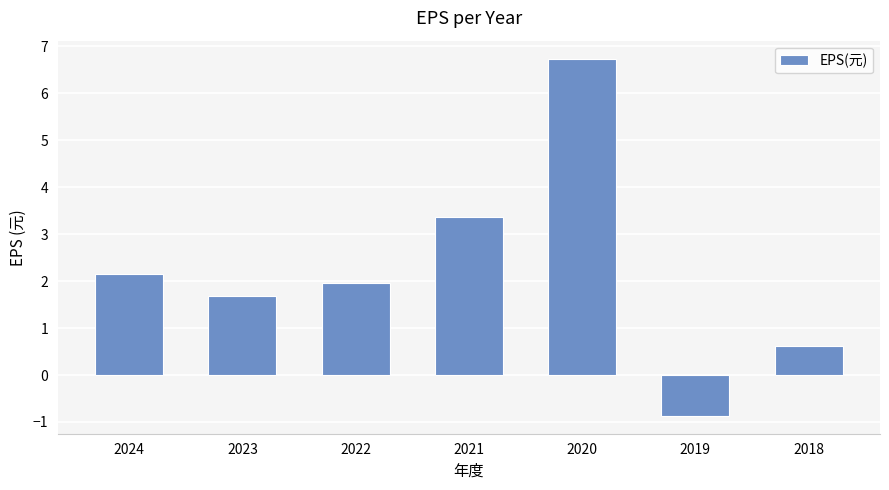

What is the maximum value shown in the chart?

6.7